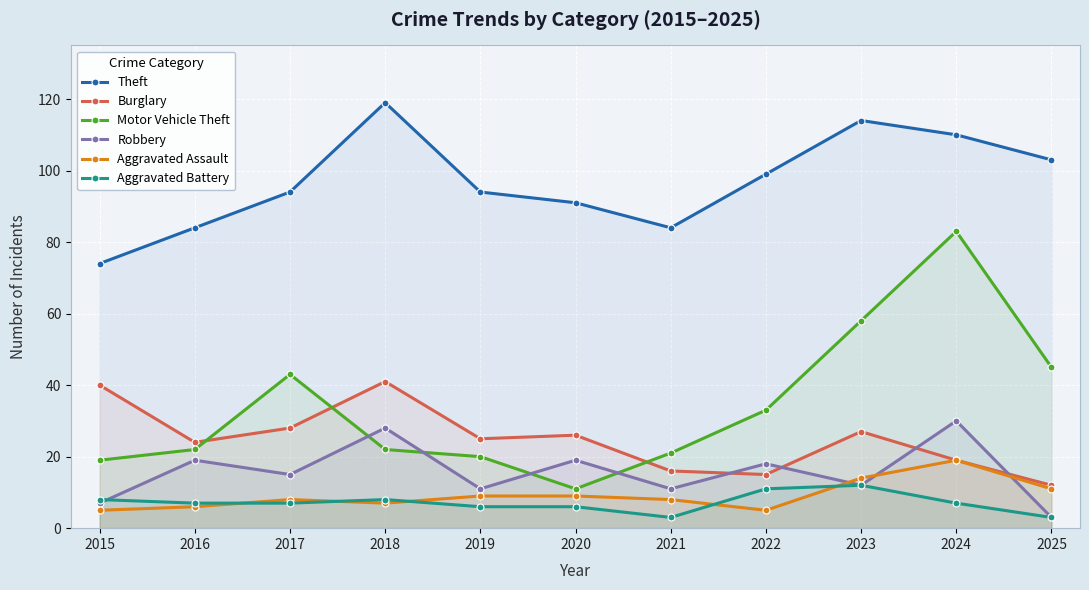

The Aggravated Assault series shows 9 at 2019. True or false?

True